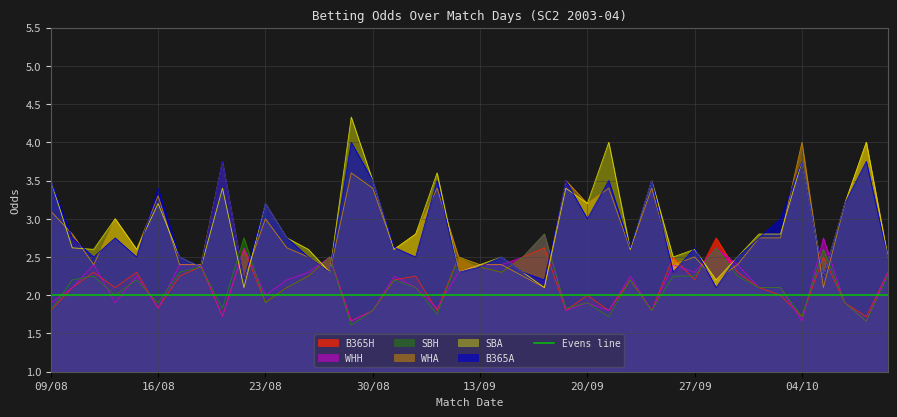

Reading left to right, what are all the values shown in this chart?

B365H: 1.8	2.1	2.3	2.1	2.3	1.8	2.2	2.4	1.7	2.6	1.9	2.1	2.2	2.5	1.7	1.8	2.2	2.2	1.8	2.5	2.4	2.3	2.5	2.6	1.8	2.0	1.8	2.2	1.8	2.5	2.2	2.8	2.3	2.1	2.0	1.7	2.5	1.9	1.7	2.3
B365A: 3.5	2.8	2.5	2.8	2.5	3.4	2.5	2.4	3.8	2.2	3.2	2.8	2.5	2.3	4.0	3.5	2.6	2.5	3.5	2.3	2.4	2.5	2.3	2.2	3.5	3.0	3.5	2.6	3.5	2.3	2.6	2.1	2.5	2.8	3.0	3.8	2.2	3.2	3.8	2.5
WHH: 1.9	2.1	2.4	1.9	2.2	1.8	2.4	2.4	1.7	2.6	2.0	2.2	2.3	2.5	1.7	1.8	2.2	2.1	1.8	2.3	2.4	2.4	2.5	2.8	1.8	1.9	1.8	2.2	1.8	2.4	2.3	2.6	2.4	2.1	2.1	1.7	2.8	1.9	1.7	2.3
WHA: 3.1	2.8	2.4	3.0	2.6	3.3	2.4	2.4	3.8	2.2	3.0	2.6	2.5	2.3	3.6	3.4	2.6	2.8	3.4	2.5	2.4	2.4	2.2	2.1	3.5	3.2	3.4	2.6	3.4	2.4	2.5	2.2	2.4	2.8	2.8	4.0	2.1	3.2	4.0	2.5
SBH: 1.8	2.2	2.2	2.0	2.2	1.9	2.3	2.4	1.8	2.8	1.9	2.1	2.2	2.5	1.6	1.8	2.2	2.1	1.8	2.5	2.4	2.3	2.5	2.8	1.8	1.9	1.7	2.2	1.8	2.2	2.2	2.6	2.2	2.1	2.1	1.7	2.6	1.9	1.7	2.2
SBA: 3.5	2.6	2.6	3.0	2.6	3.2	2.5	2.4	3.4	2.1	3.2	2.8	2.6	2.3	4.3	3.5	2.6	2.8	3.6	2.3	2.4	2.5	2.3	2.1	3.4	3.2	4.0	2.6	3.5	2.5	2.6	2.2	2.5	2.8	2.8	3.8	2.2	3.2	4.0	2.5